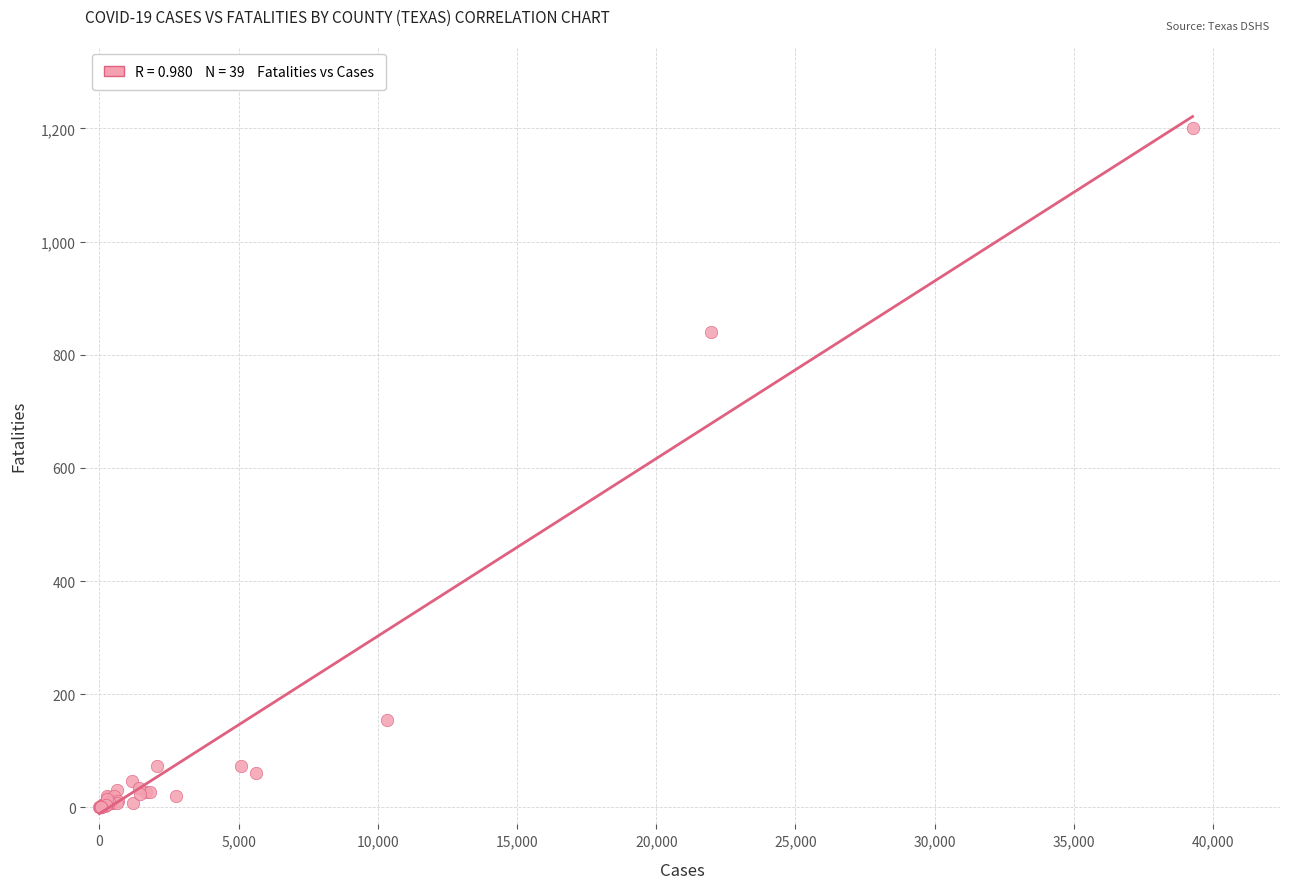

What Y value in the scatter plot is closest to 600?

841